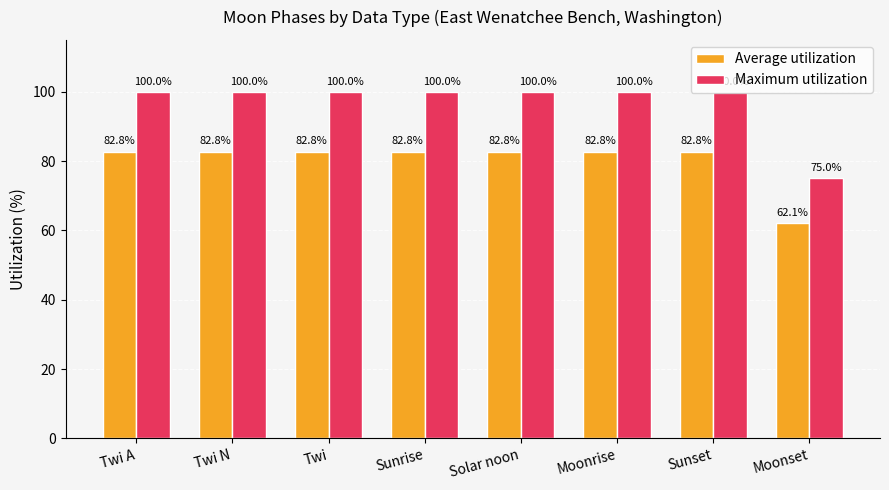

Reading left to right, list all the values displayed in this chart.

Average utilization: 82.8	82.8	82.8	82.8	82.8	82.8	82.8	62.1
Maximum utilization: 100.0	100.0	100.0	100.0	100.0	100.0	100.0	75.0